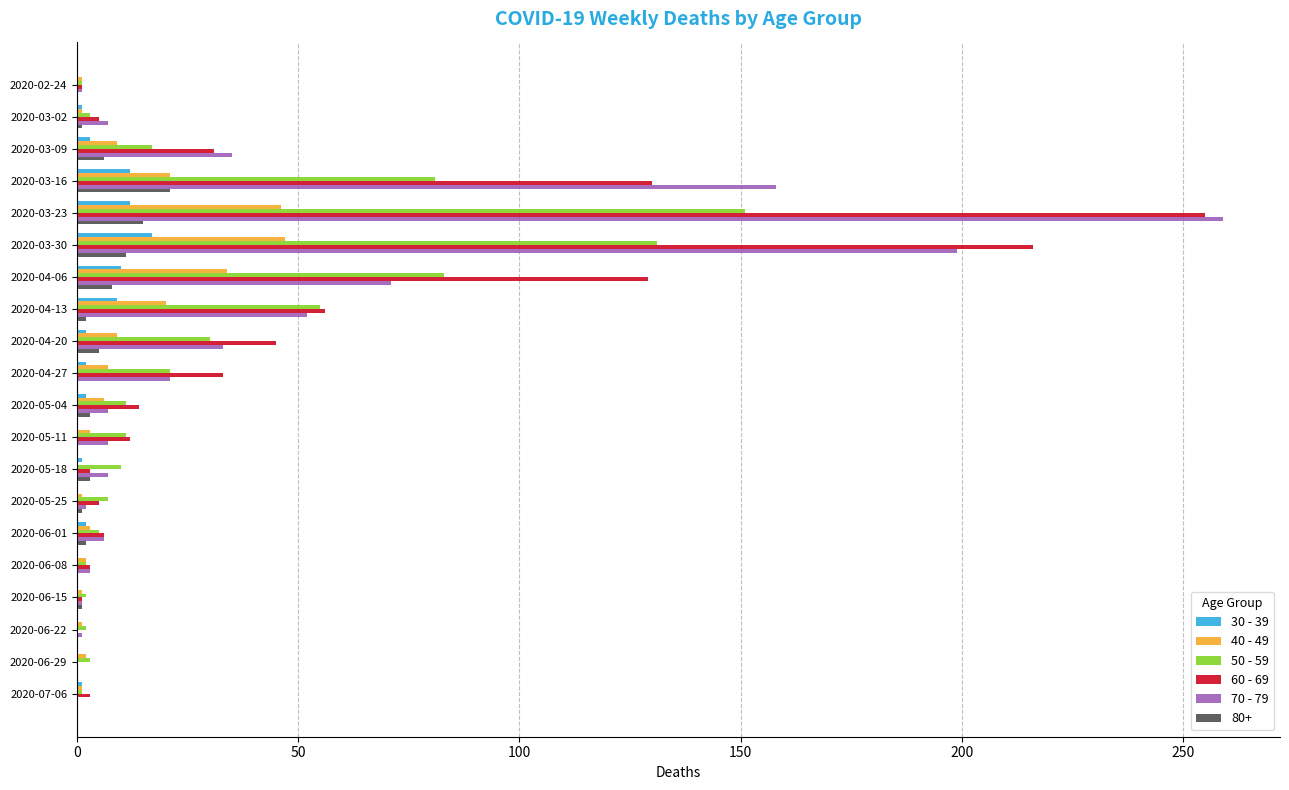

How many distinct data groups are displayed?

6